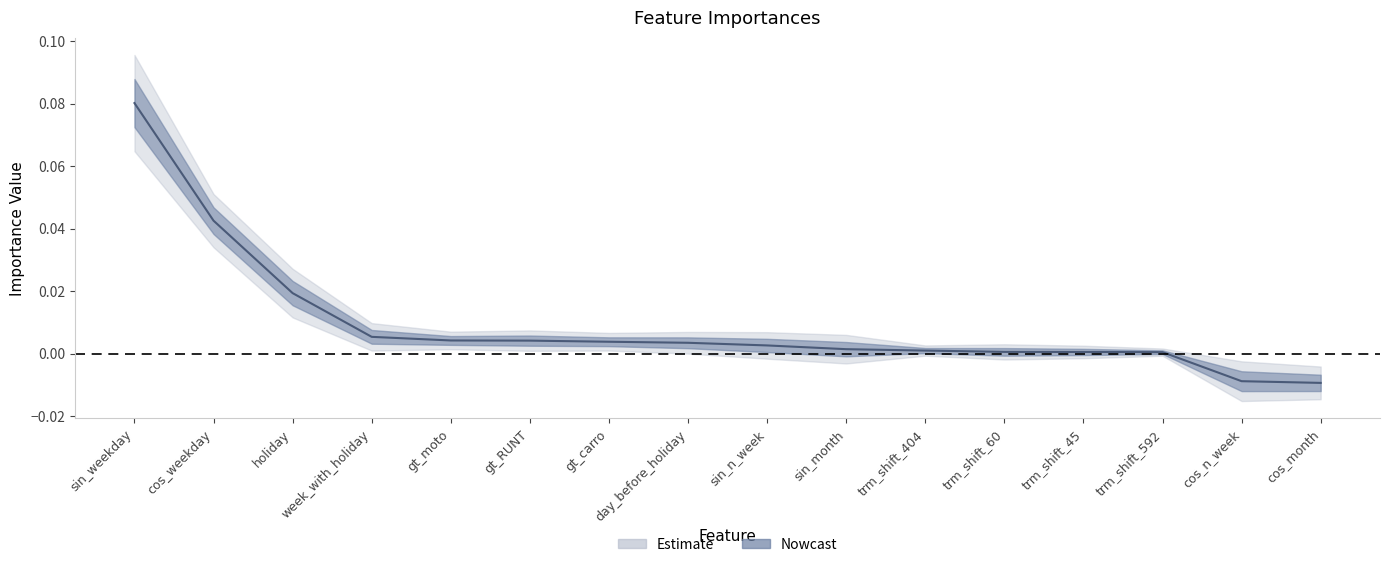

Does the chart display data point markers on the line(s)?

No